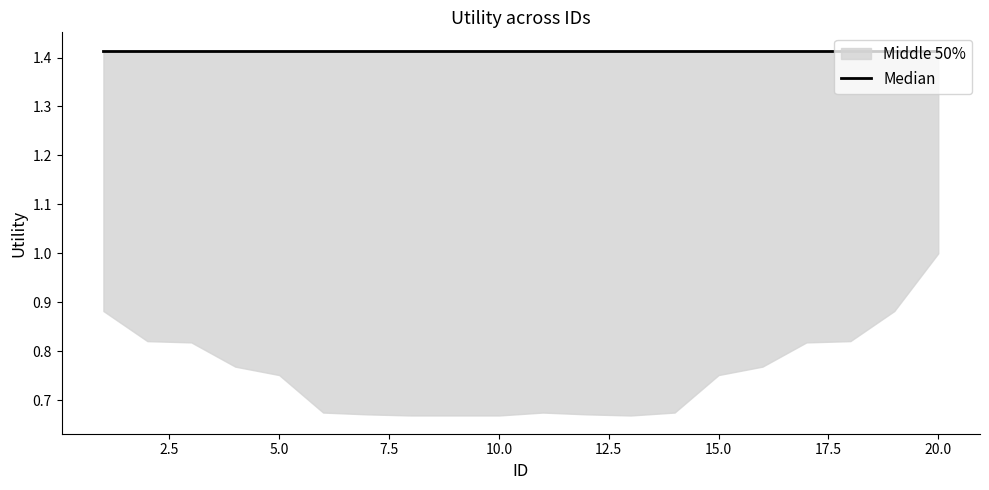

True or false: upper has more than 1 points higher than both neighbors.

False